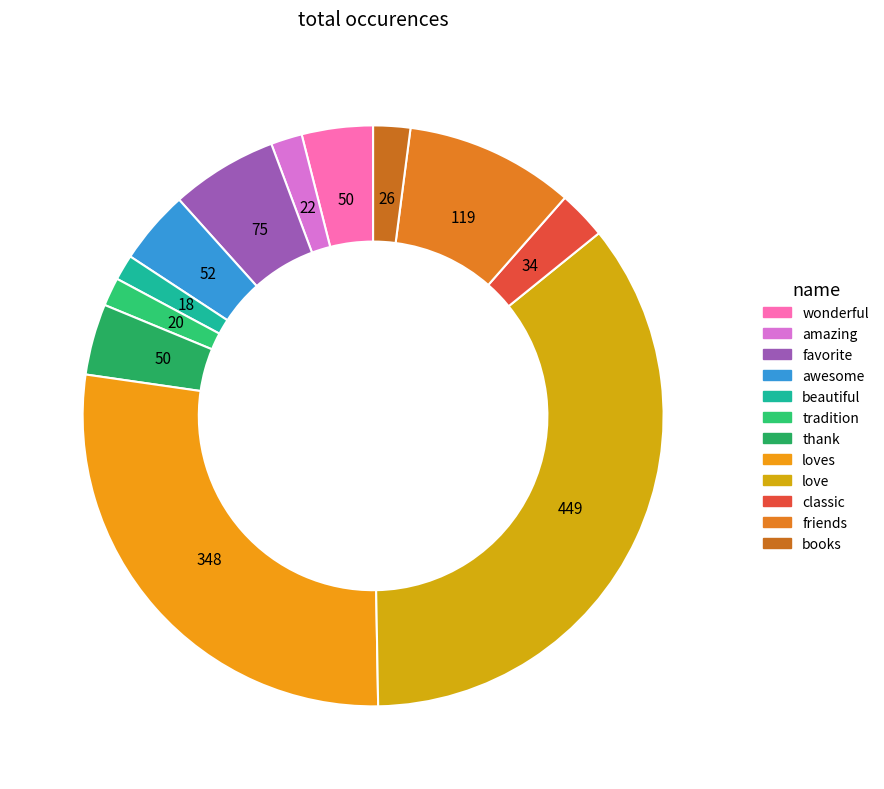

To the nearest percent, what is the difference between the largest and smallest slice percentages?

34%